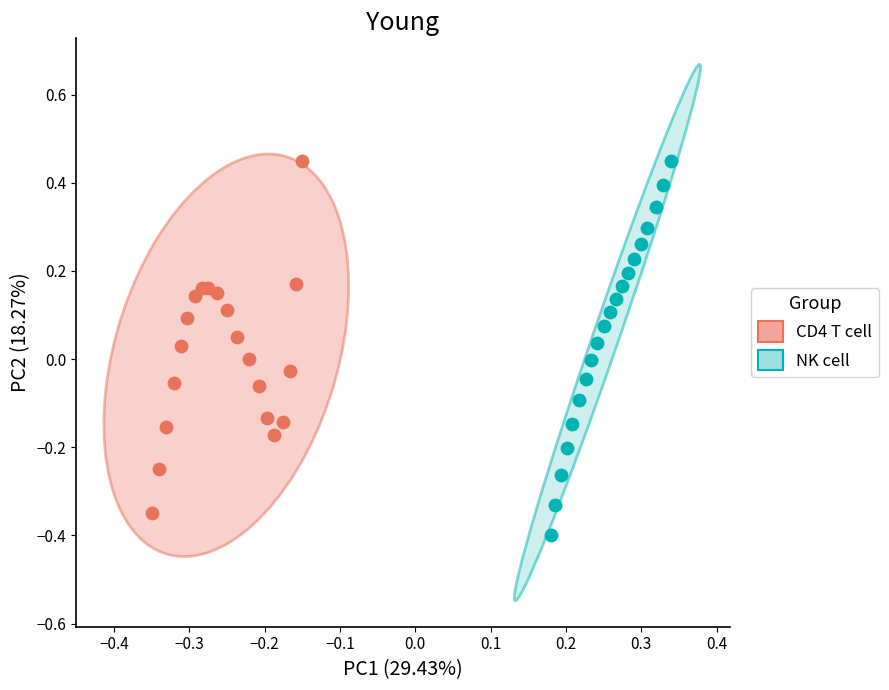

Which series has the largest Y range (max minus min)?

NK cell